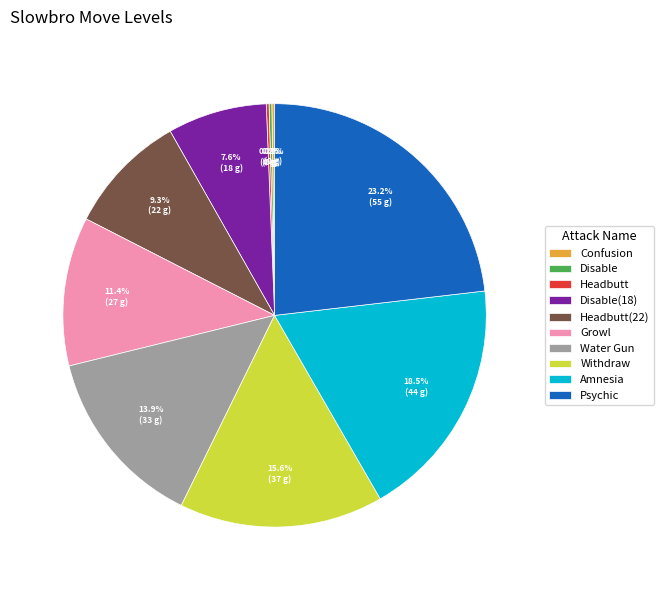

What is the total percentage of Water Gun and Withdraw?

29.7%